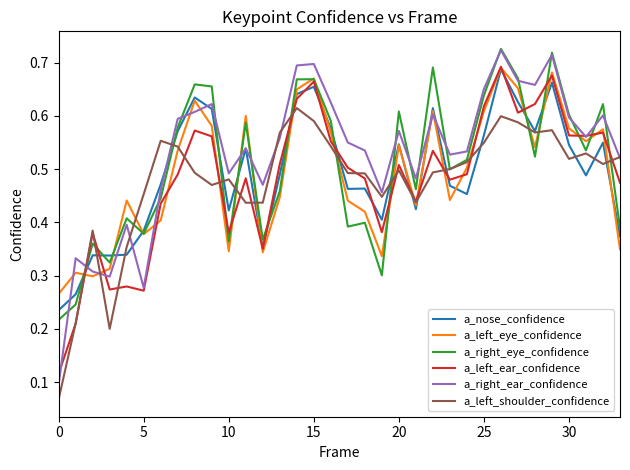

Which series has the largest range (max minus min)?

a_right_ear_confidence